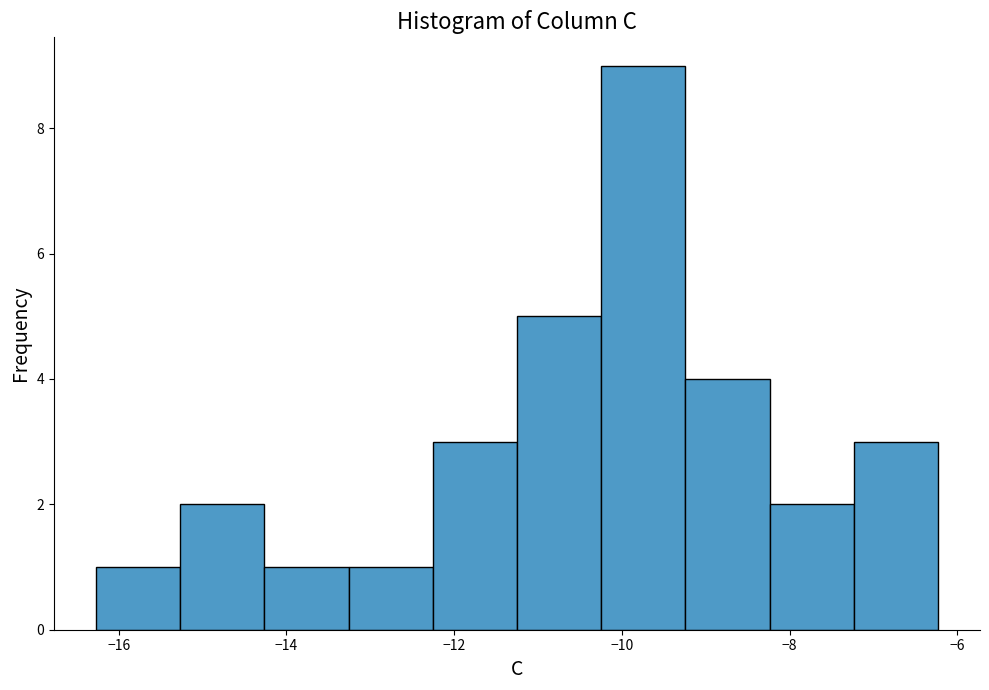

What is the height of the bar covering -8.2 to -7.2 on the x-axis? Neither the bar edges nor the heights are printed on the chart, so give them approximately, as read against the axes.

2